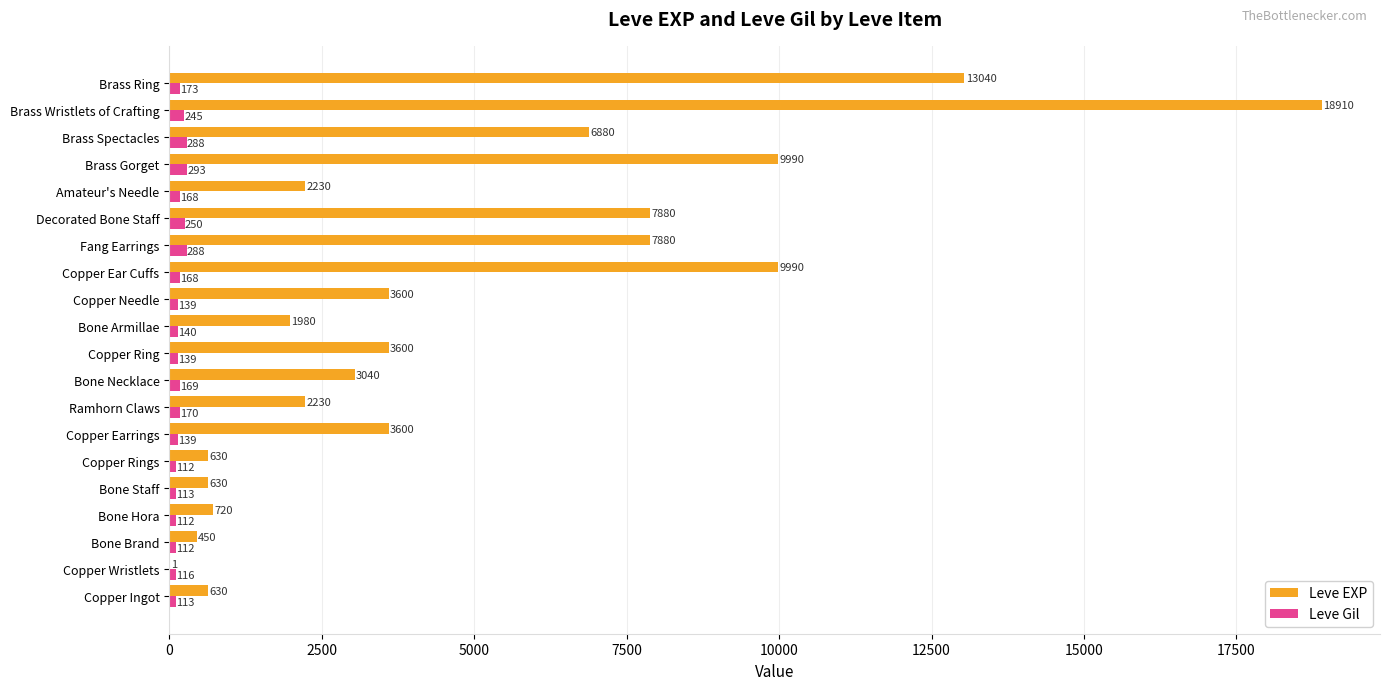

Which series changed the most between Bone Brand and Copper Rings?

Leve EXP